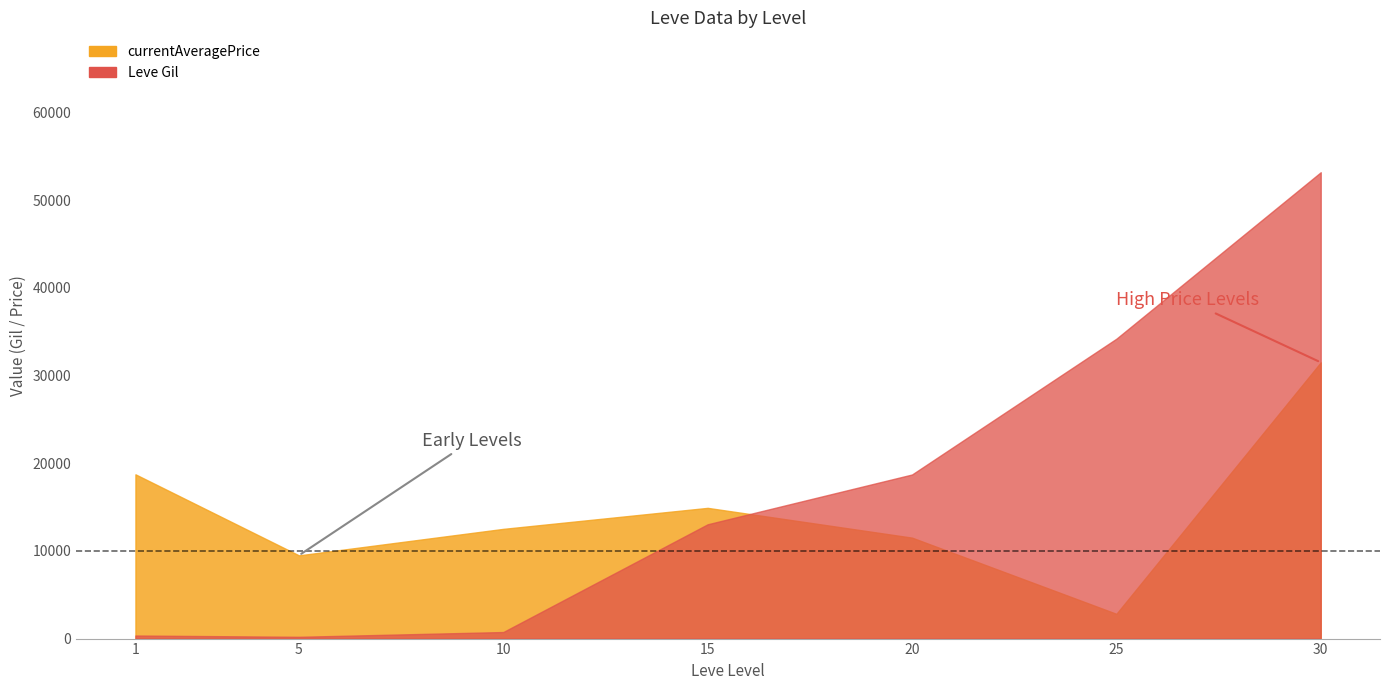

The Leve Gil series shows 78372 at 14. True or false?

False